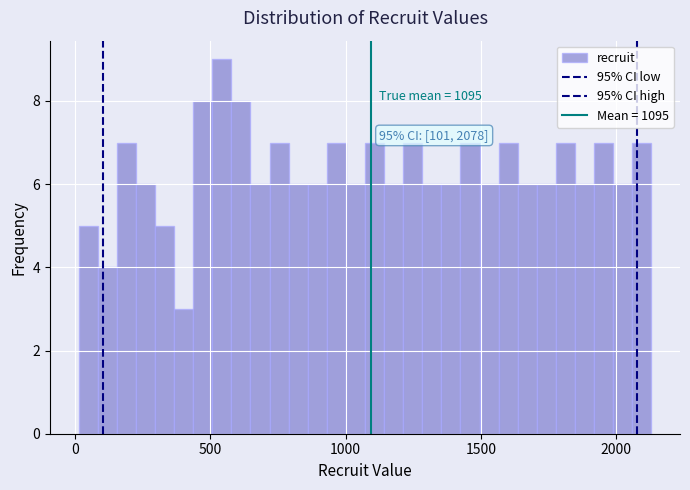

Around what value on the x-axis is the tallest bar? Give the approximate position of its centre, as read against the axis.

550